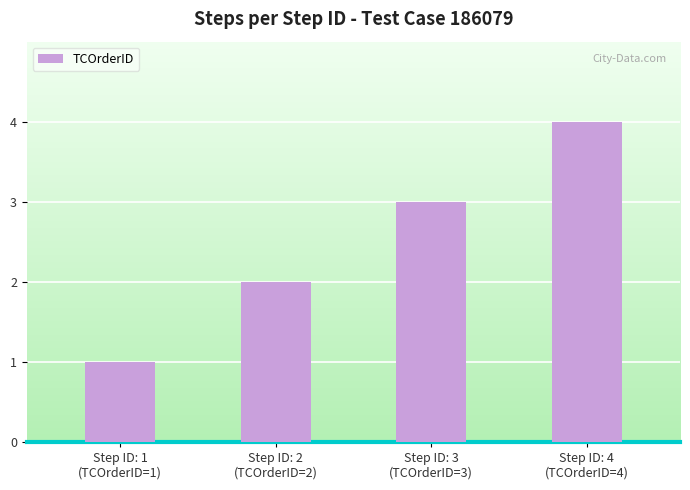

What is the difference between the maximum and minimum values?

3